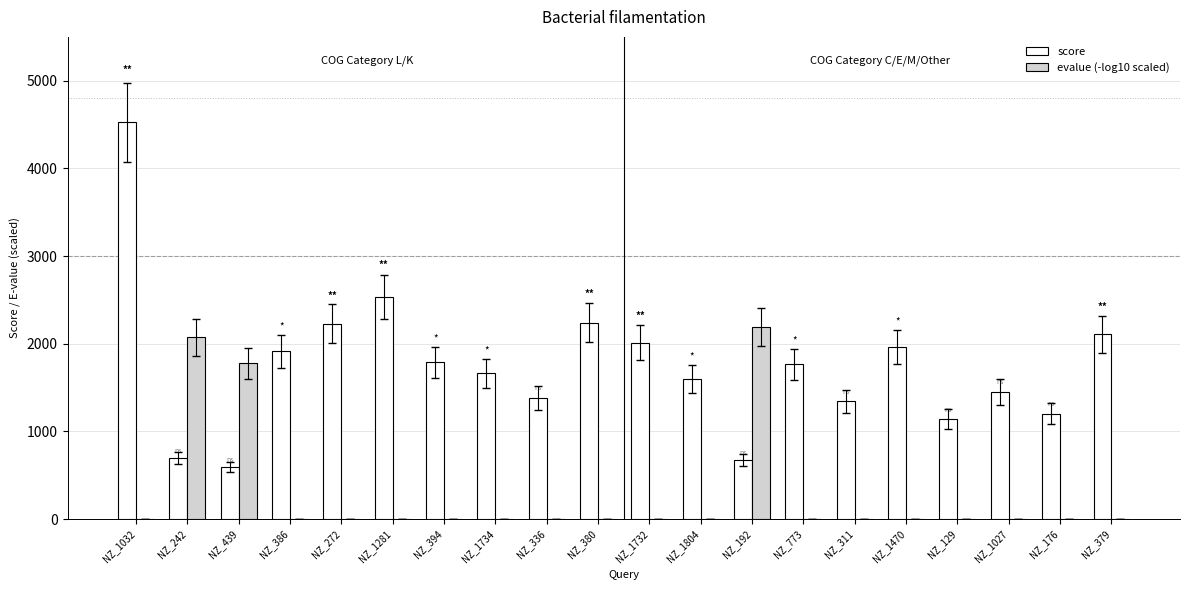

What are all the series names shown in the legend?

score, evalue (-log10 scaled)